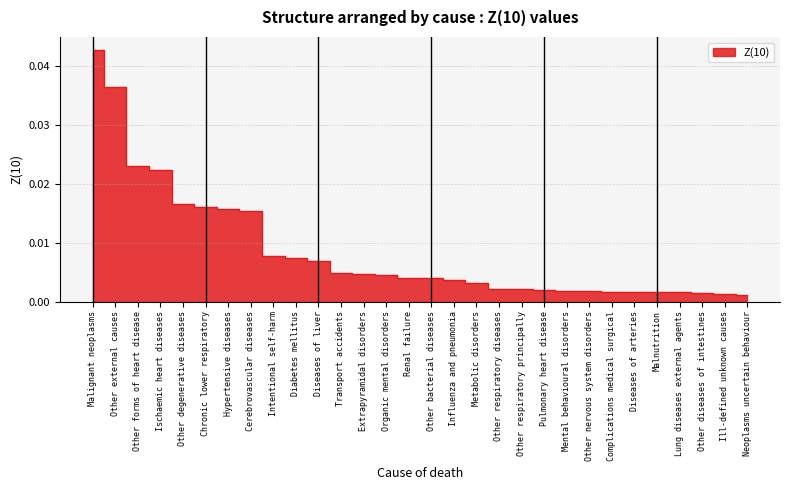

At which label is the value closest to 0?

Neoplasms uncertain behaviour